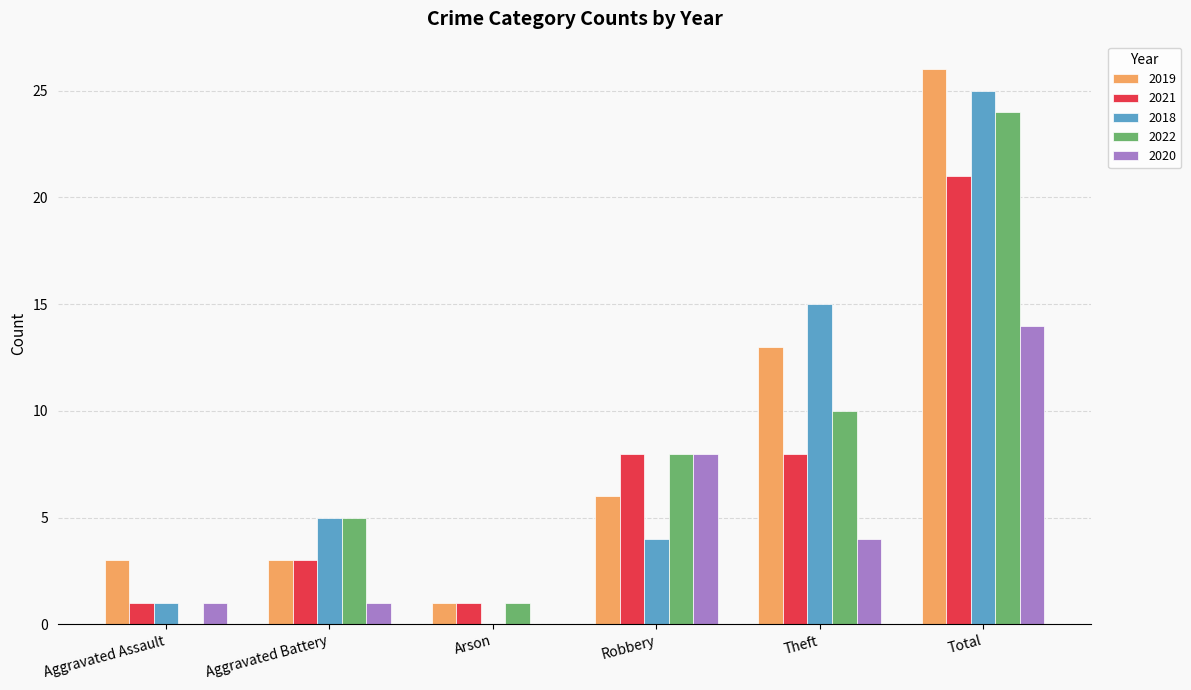

At which label is 2019 closest to 13?

Theft